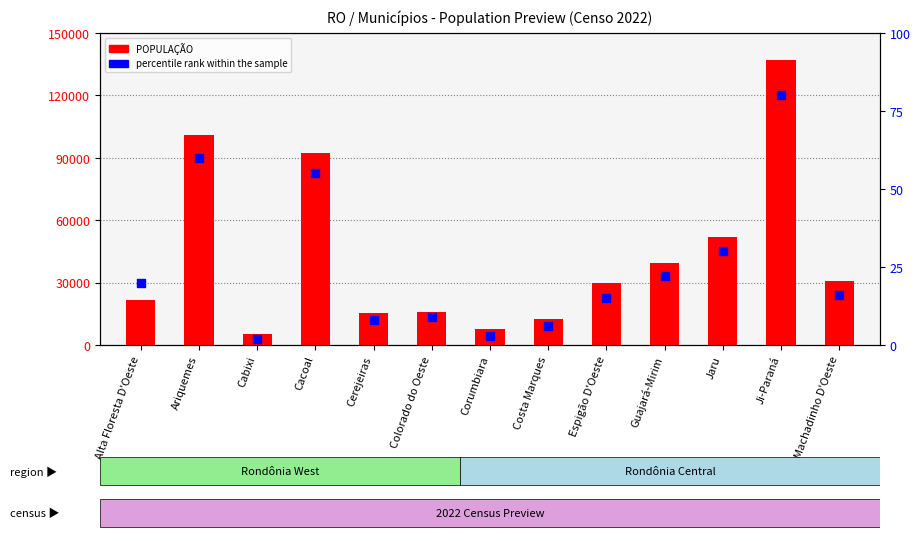

Which series contains the highest Y value?

POPULAÇÃO